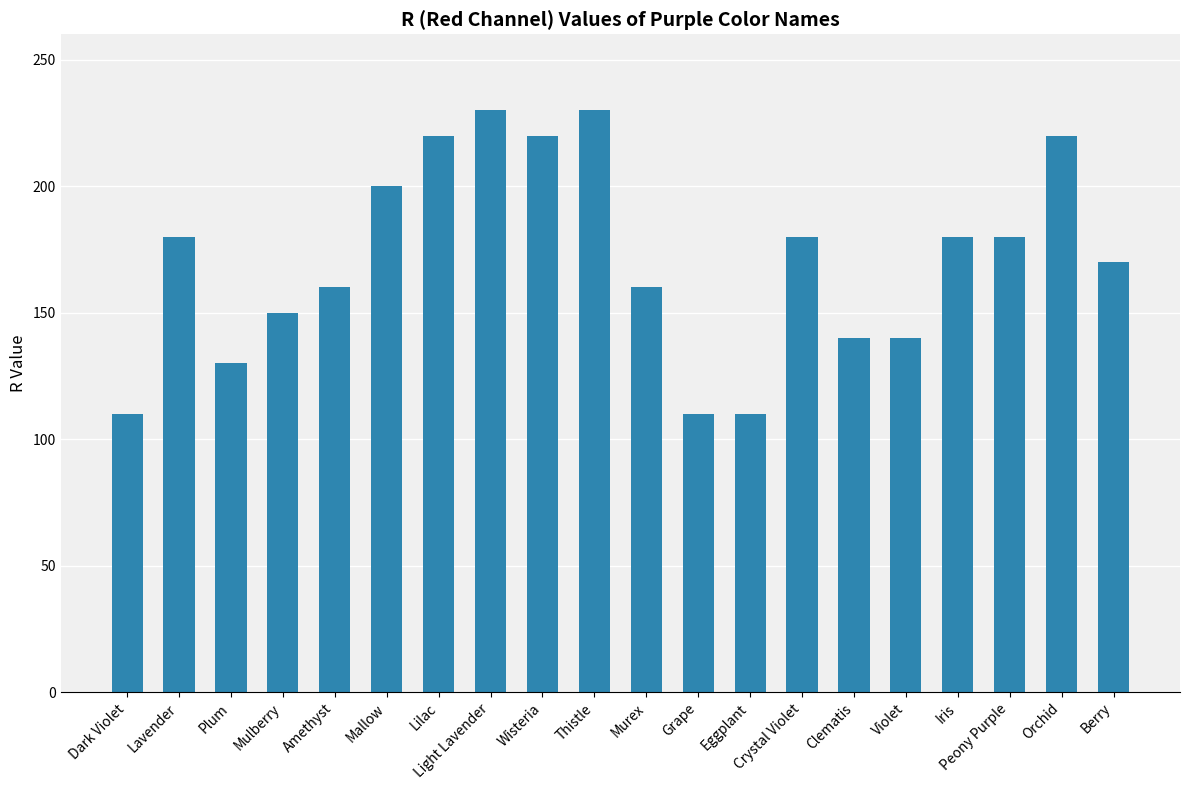

What is the label of the 17th bar from the left?

Iris